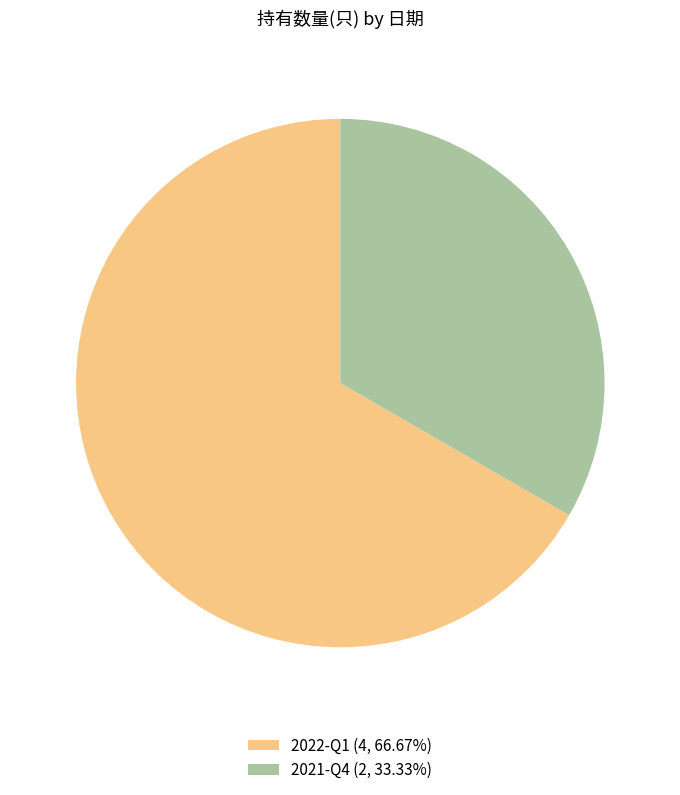

Is there a majority slice in this chart?

Yes